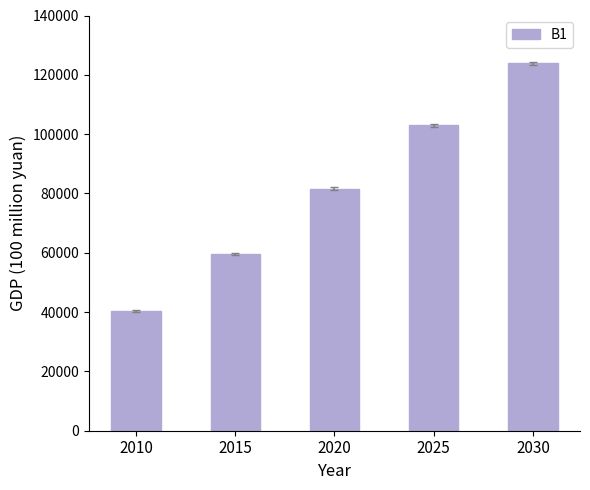

How many data points are less than 81619?

2